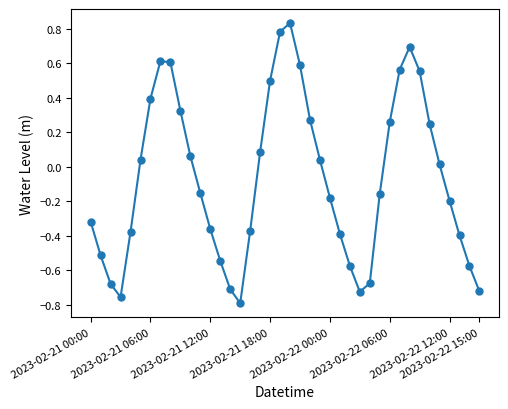

What is the difference between the maximum and minimum values?

1.6